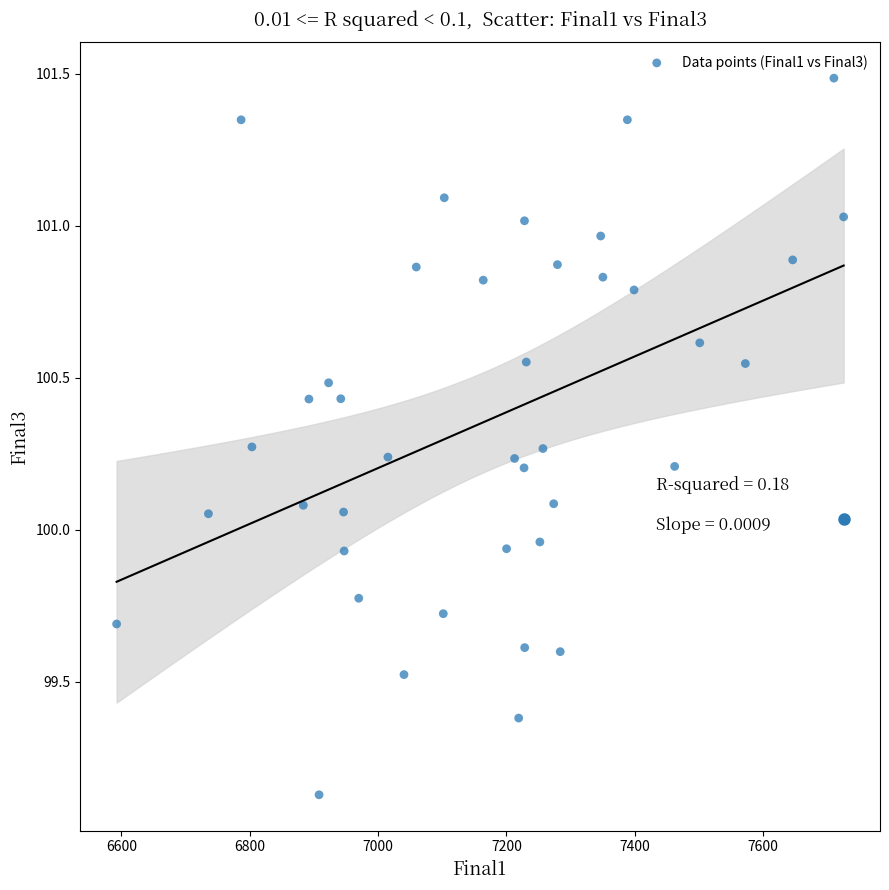

What is the range of Y values (max minus min)?

2.4